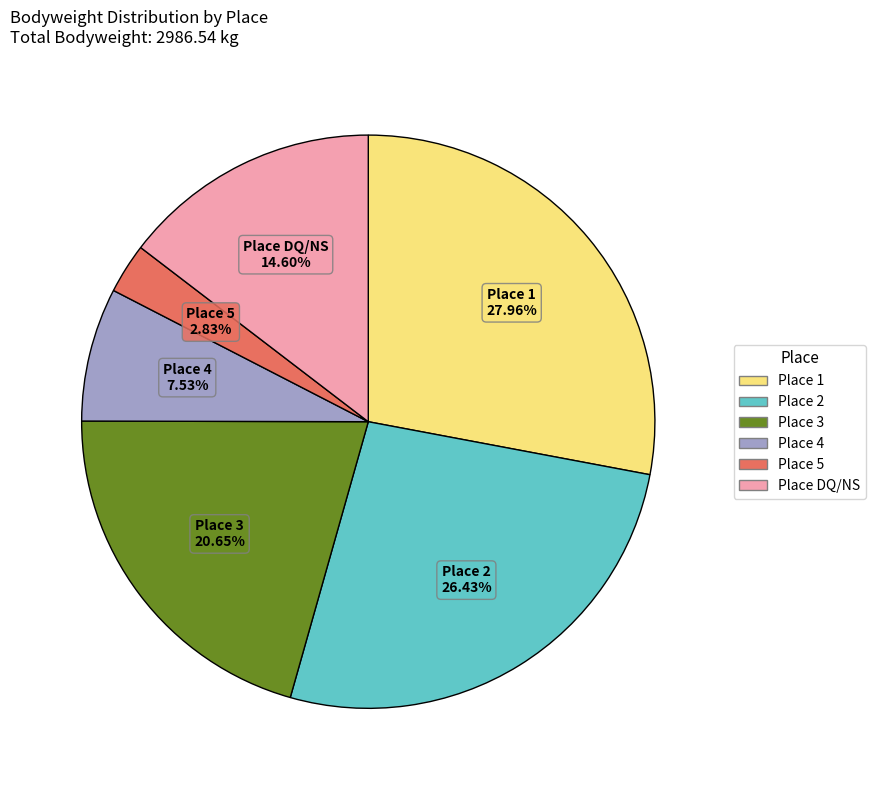

Does any single category account for the majority?

No